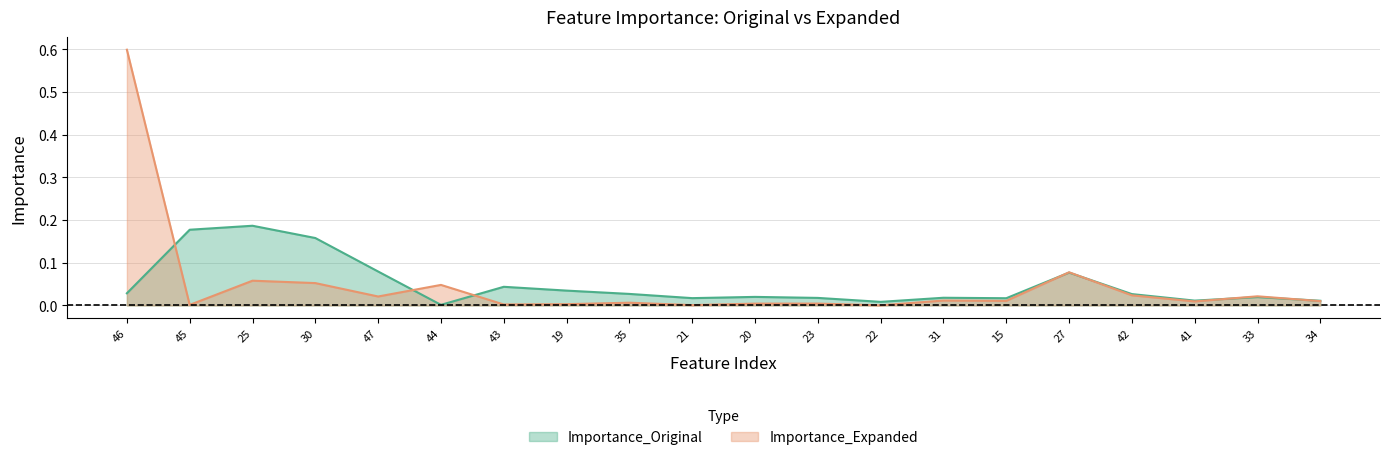

In Importance_Expanded, how many points are lower than both neighbors (excluding endpoints)?

7